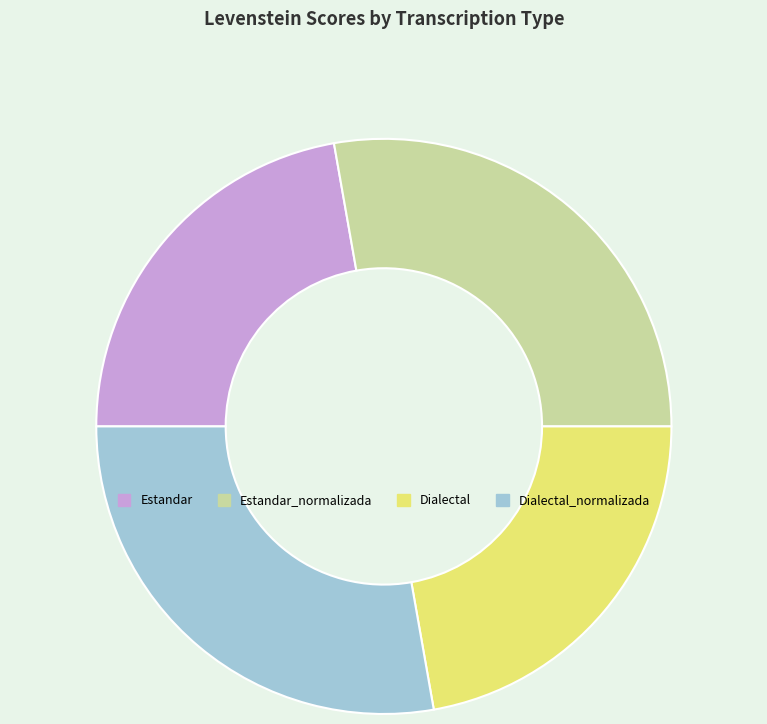

True or false: Estandar accounts for 36% of the total.

False